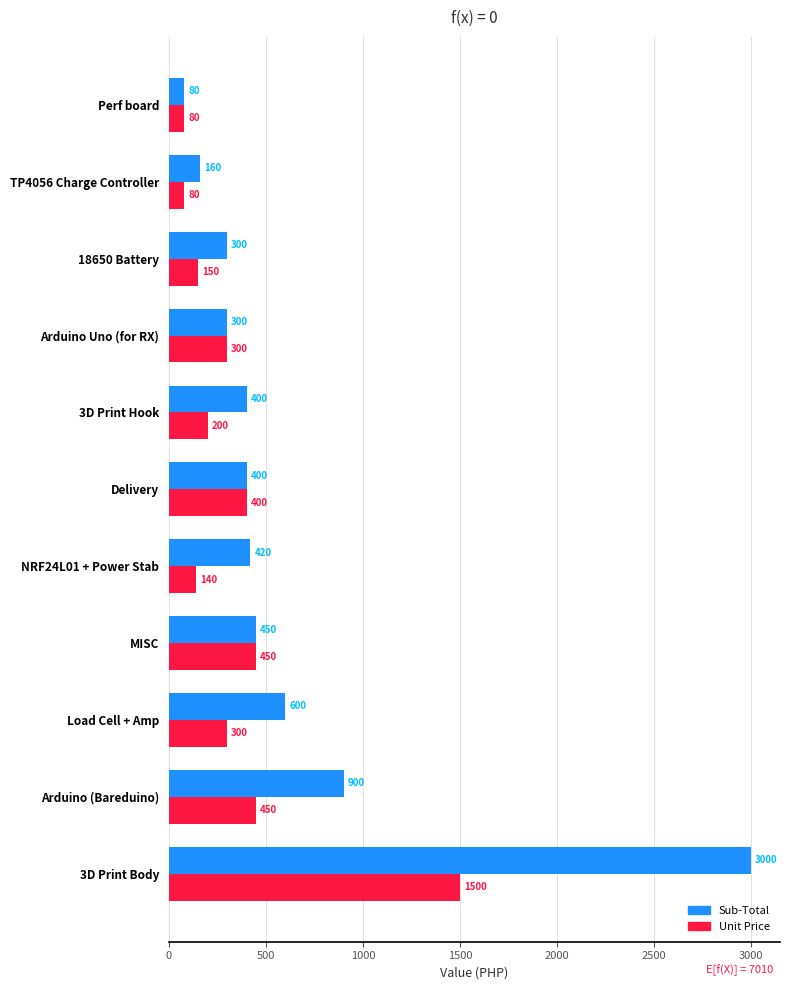

Which series has the largest total across all categories?

Sub-Total